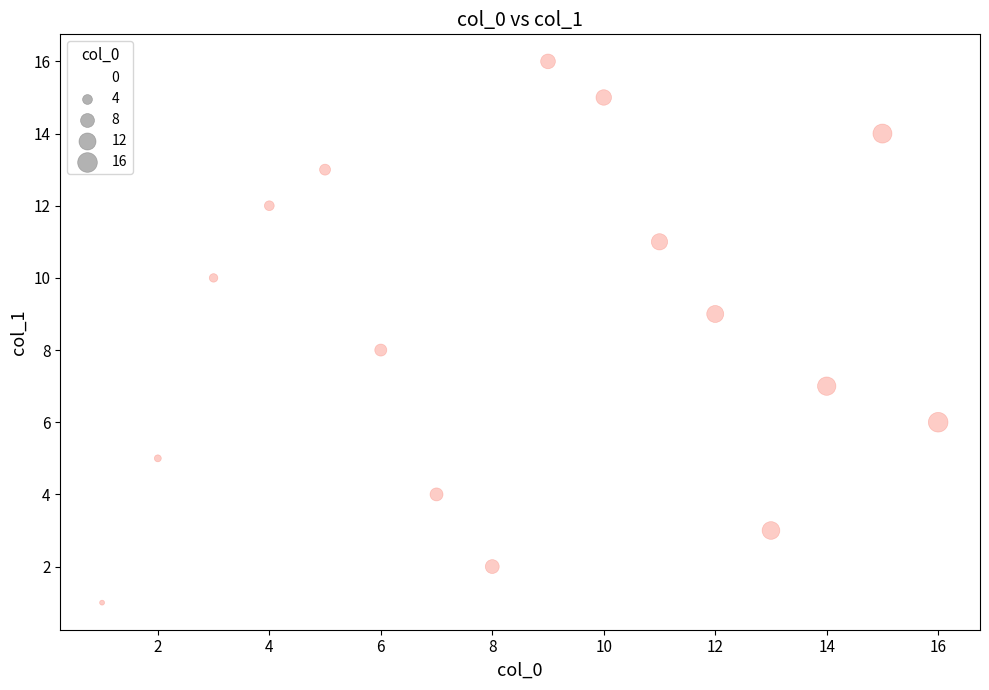

What is the range of X values (max minus min)?

15